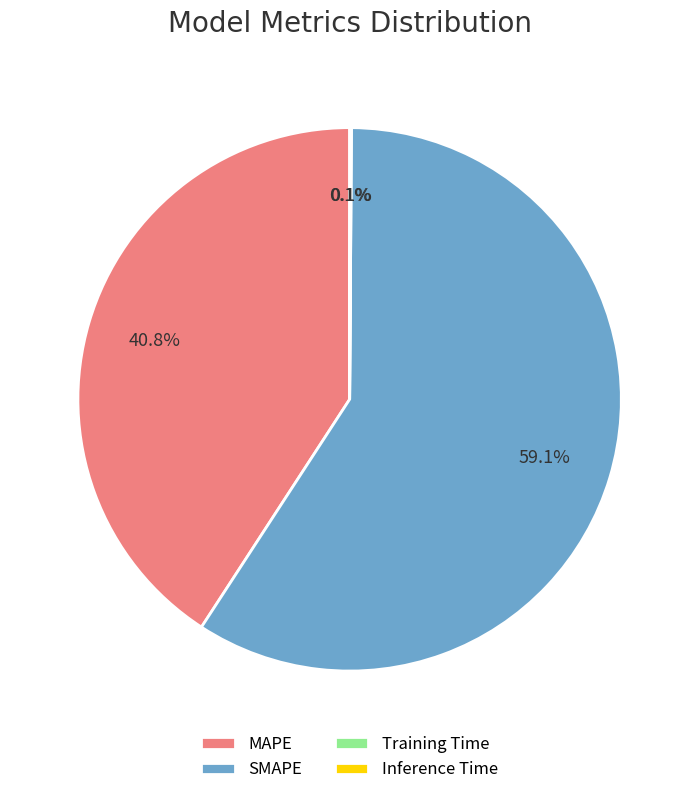

Which category has the biggest portion of the pie?

SMAPE